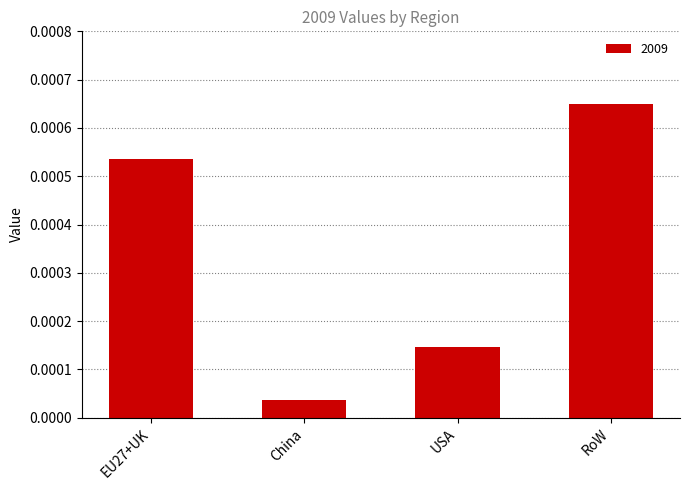

Rank the categories by value from lowest to highest.

China, USA, EU27+UK, RoW